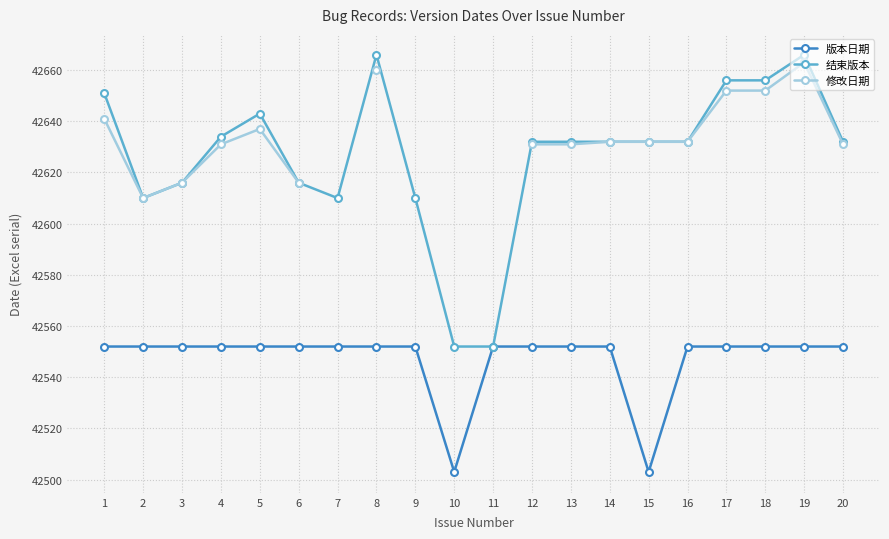

How many interior local valleys does the 结束版本 series have?

2